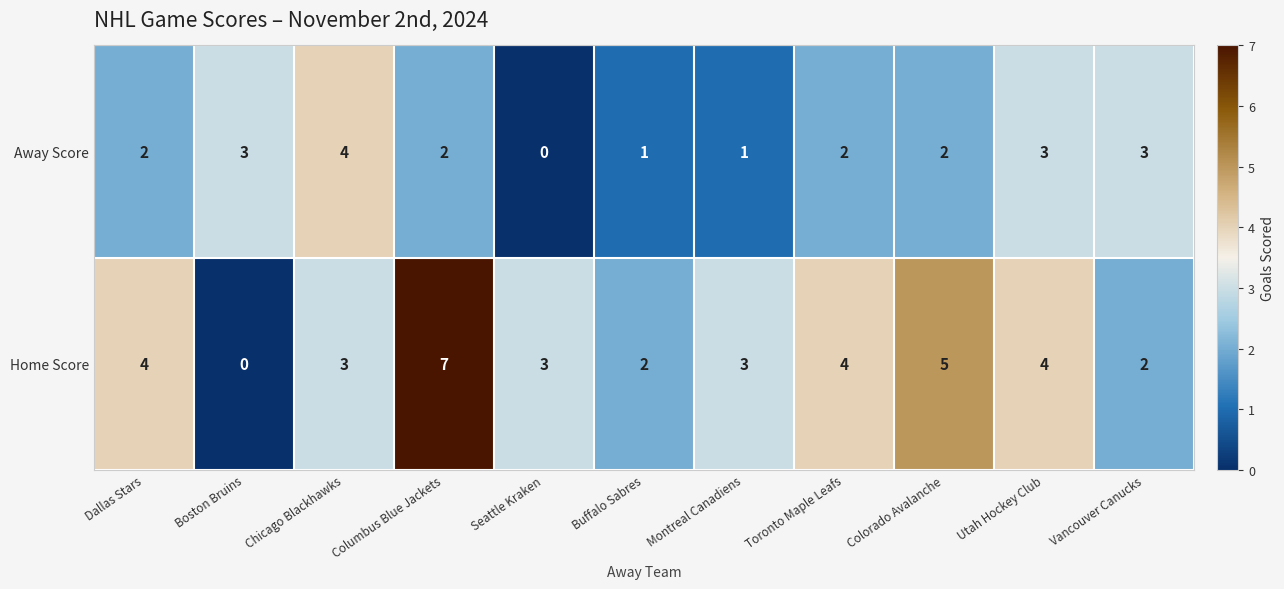

How many Home Score values are between 2 and 4?

8